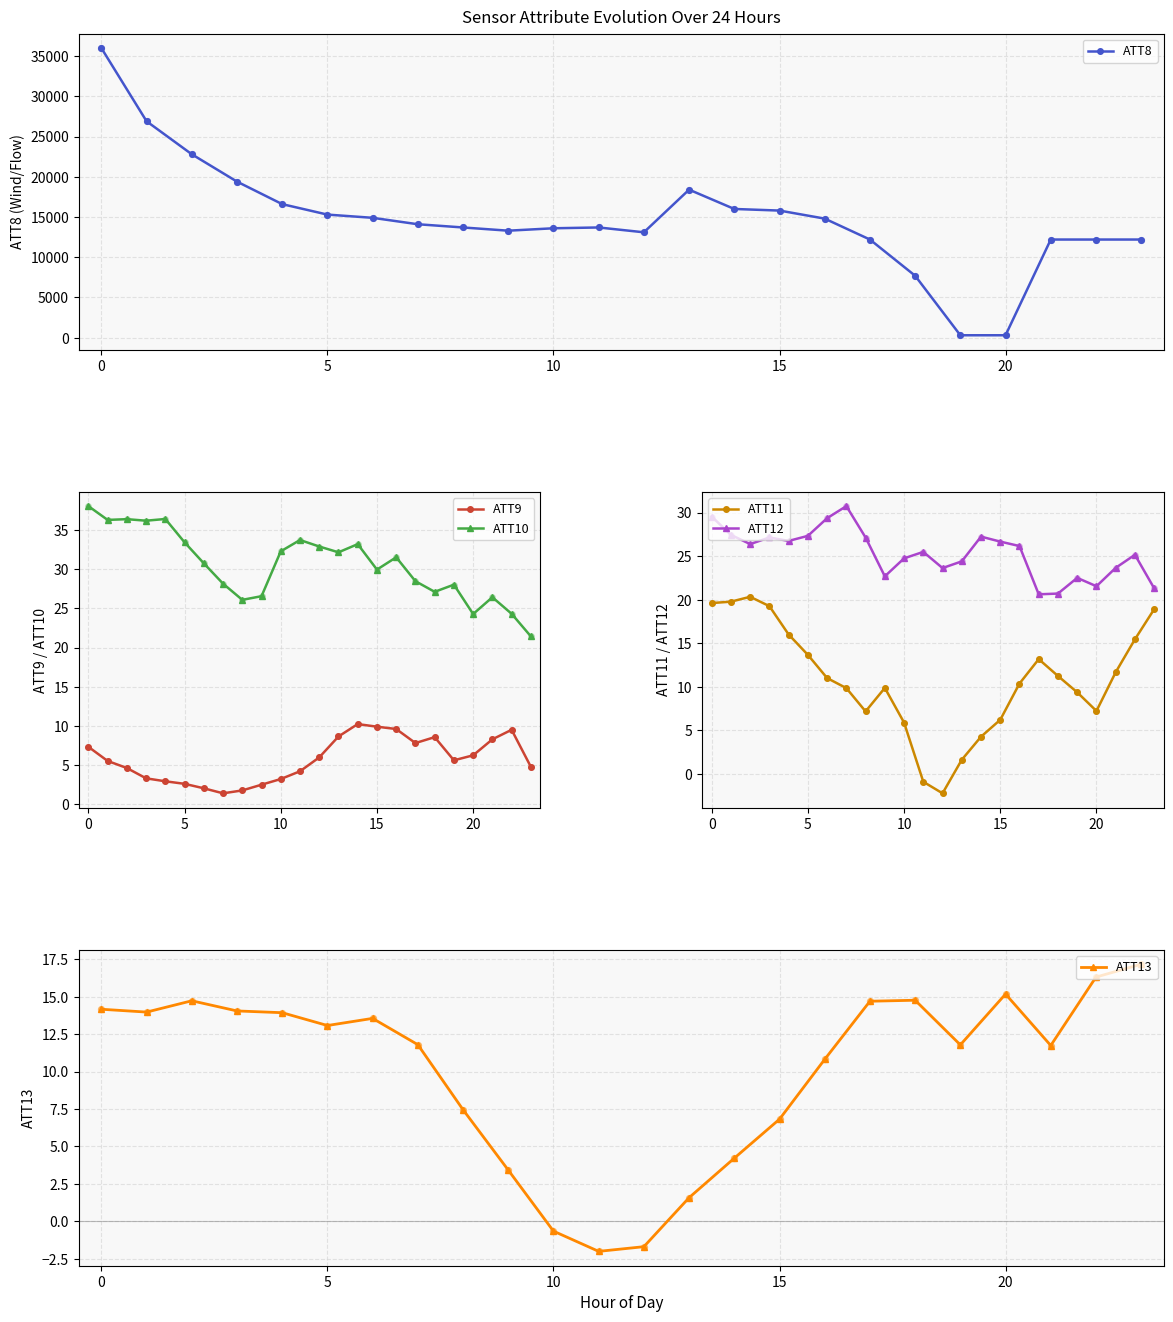

At how many categories does at least one series exceed 4160?

22